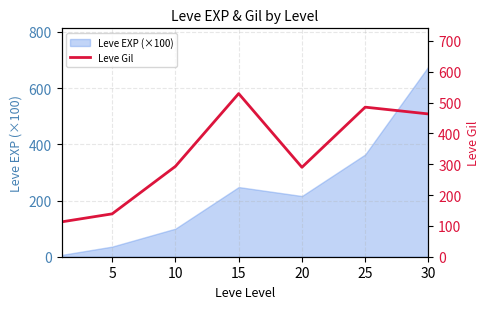

How many data points does each series have?

7